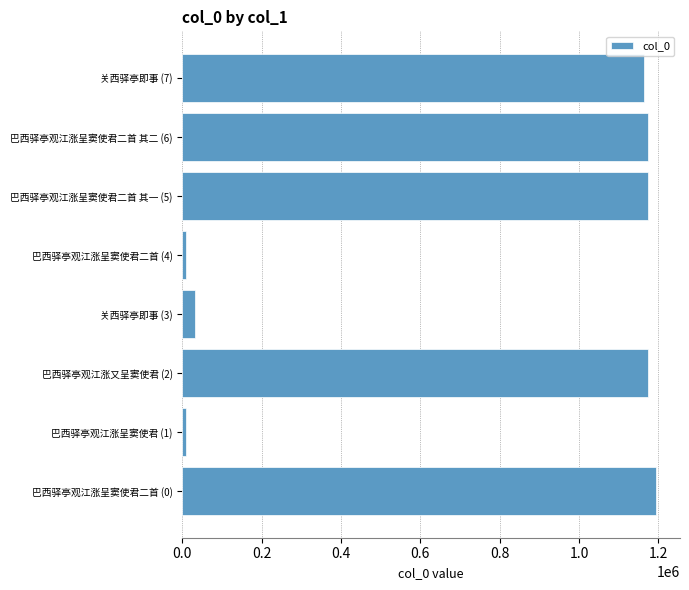

What is the greatest value displayed?

1194692